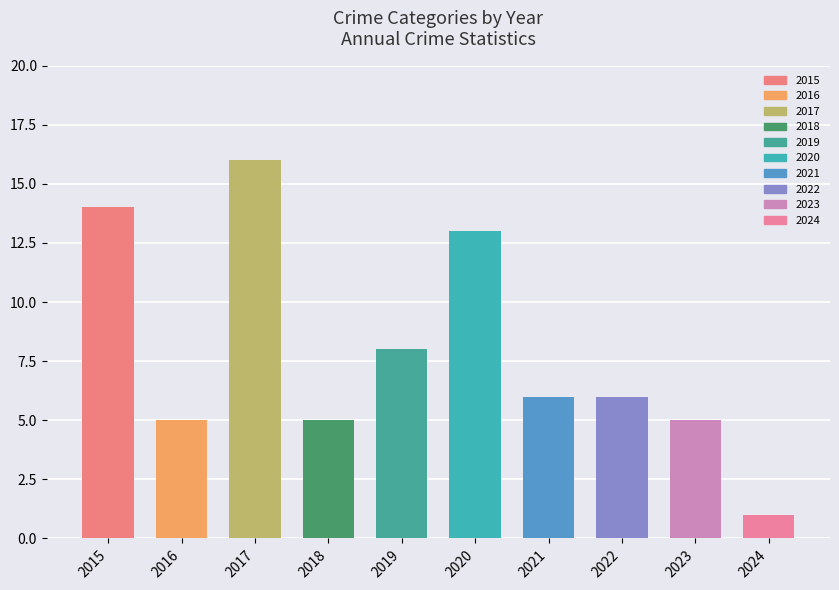

Does the chart contain any negative values?

No